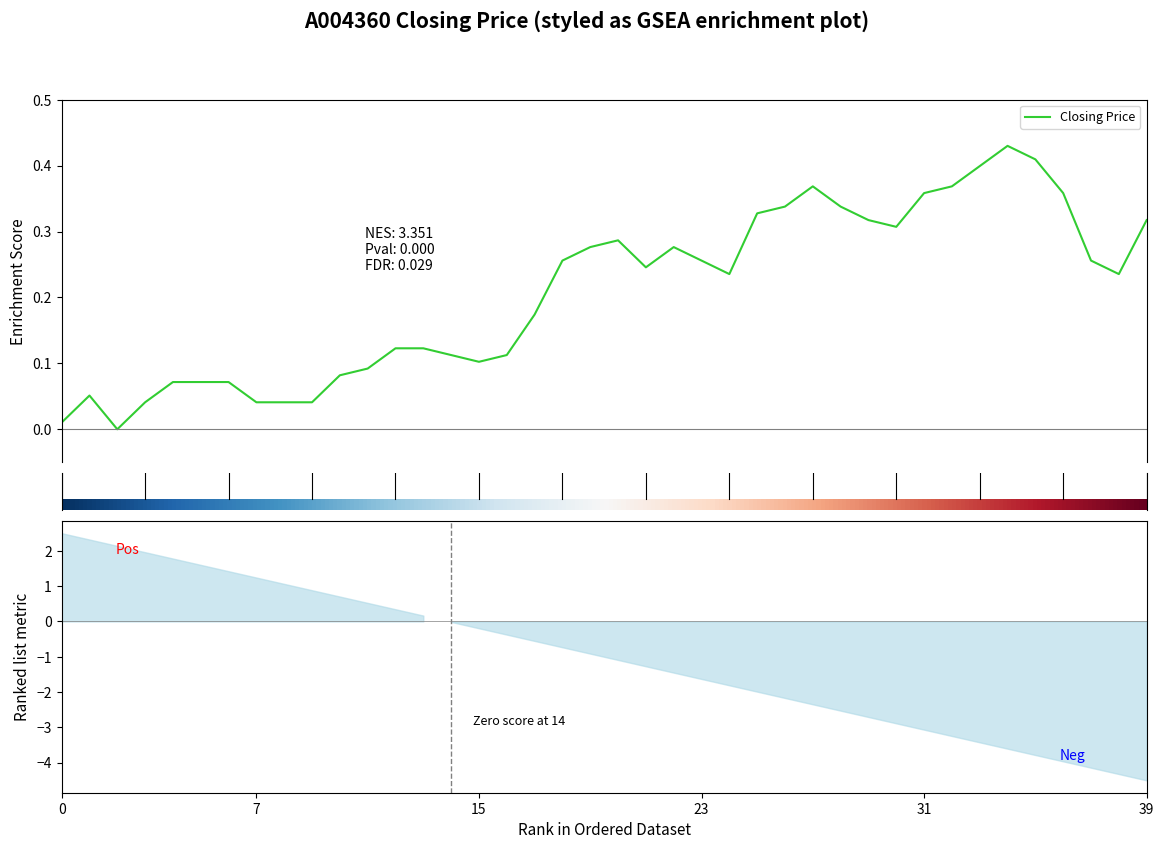

Reading left to right, list all the values displayed in this chart.

0.0	0.1	0.0	0.0	0.1	0.1	0.1	0.0	0.0	0.0	0.1	0.1	0.1	0.1	0.1	0.1	0.1	0.2	0.3	0.3	0.3	0.2	0.3	0.3	0.2	0.3	0.3	0.4	0.3	0.3	0.3	0.4	0.4	0.4	0.4	0.4	0.4	0.3	0.2	0.3